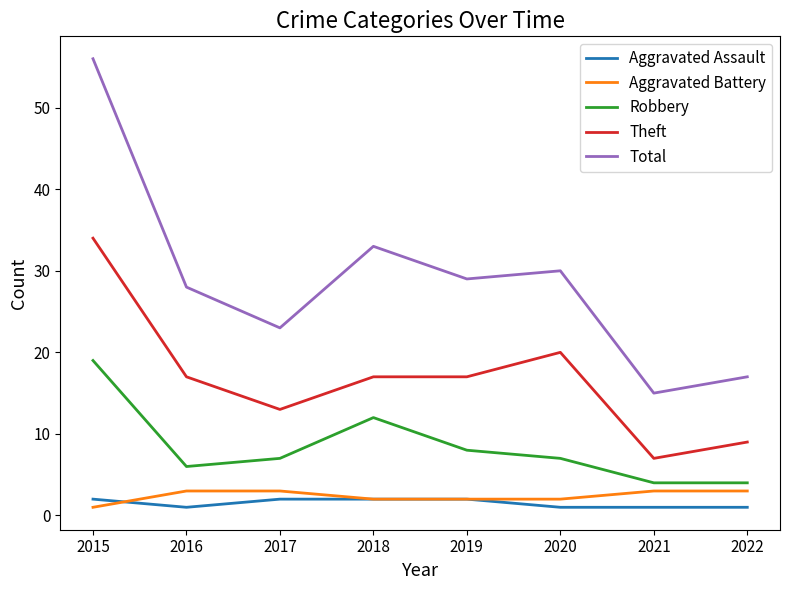

How many lines are shown in the chart?

5